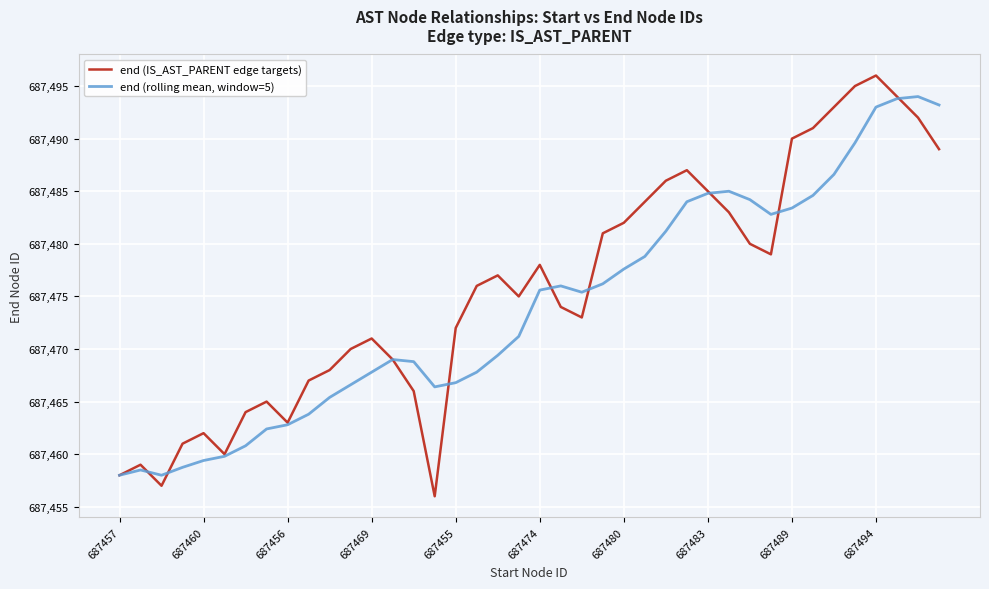

What is the maximum value shown in the chart?

687496.0